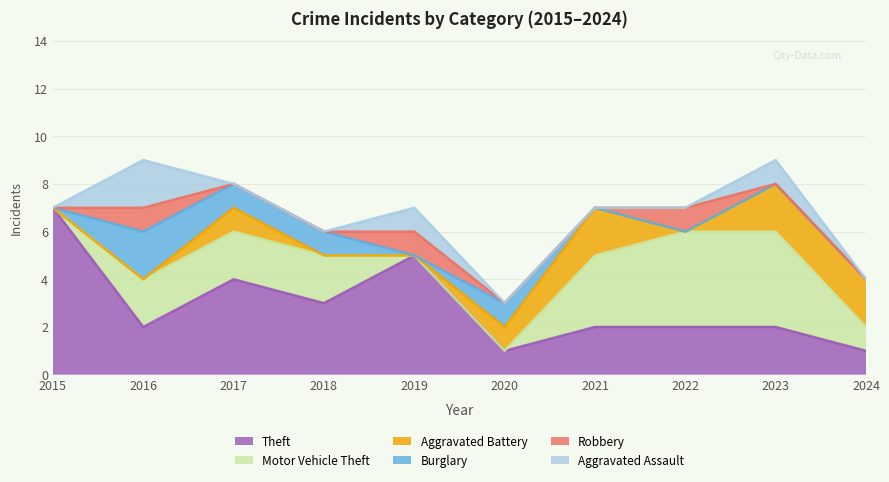

Which series changed the most between 2021 and 2023?

Motor Vehicle Theft